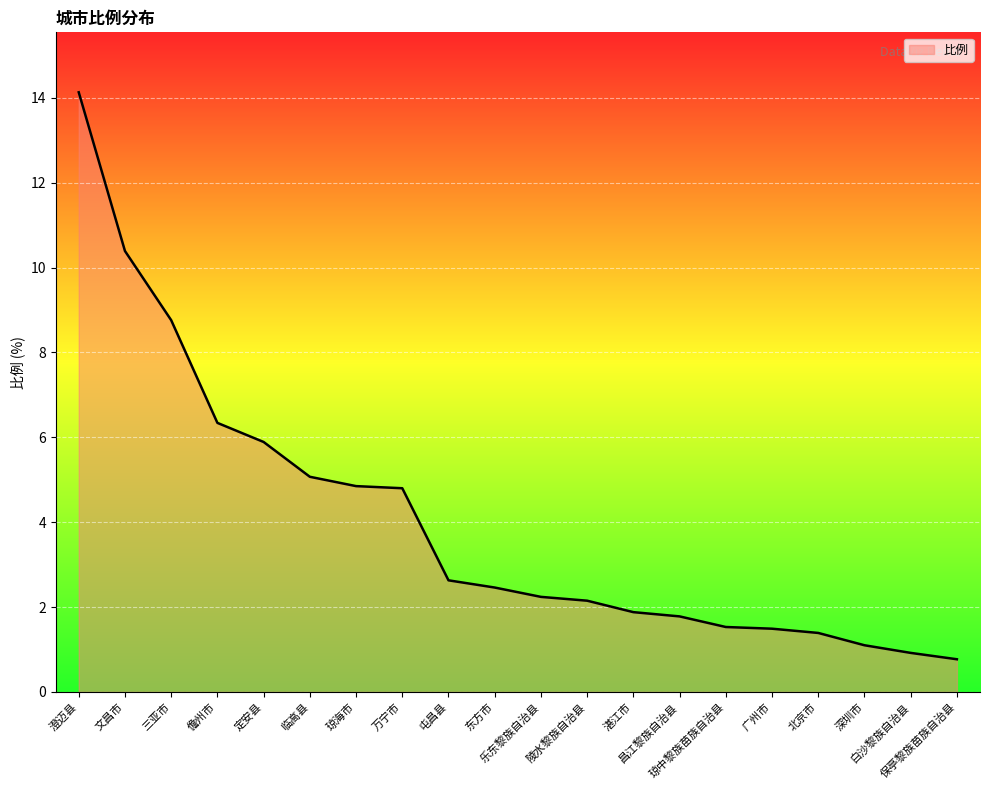

Read the value at 广州市.

1.5